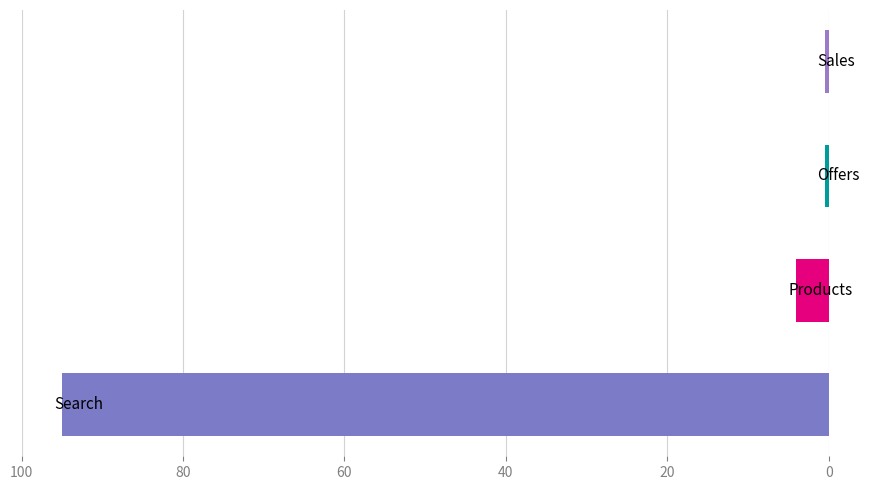

What is the maximum value shown in the chart?

95.0